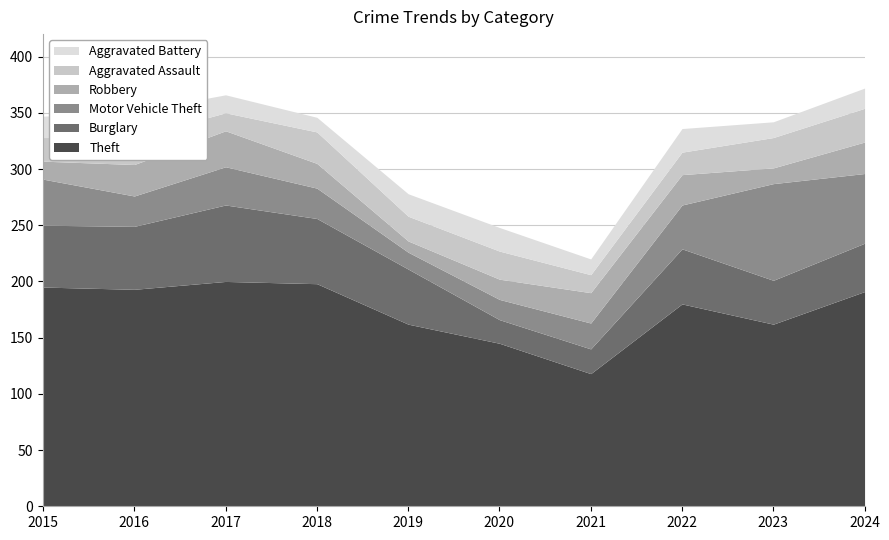

Which series has the widest spread of values?

Theft